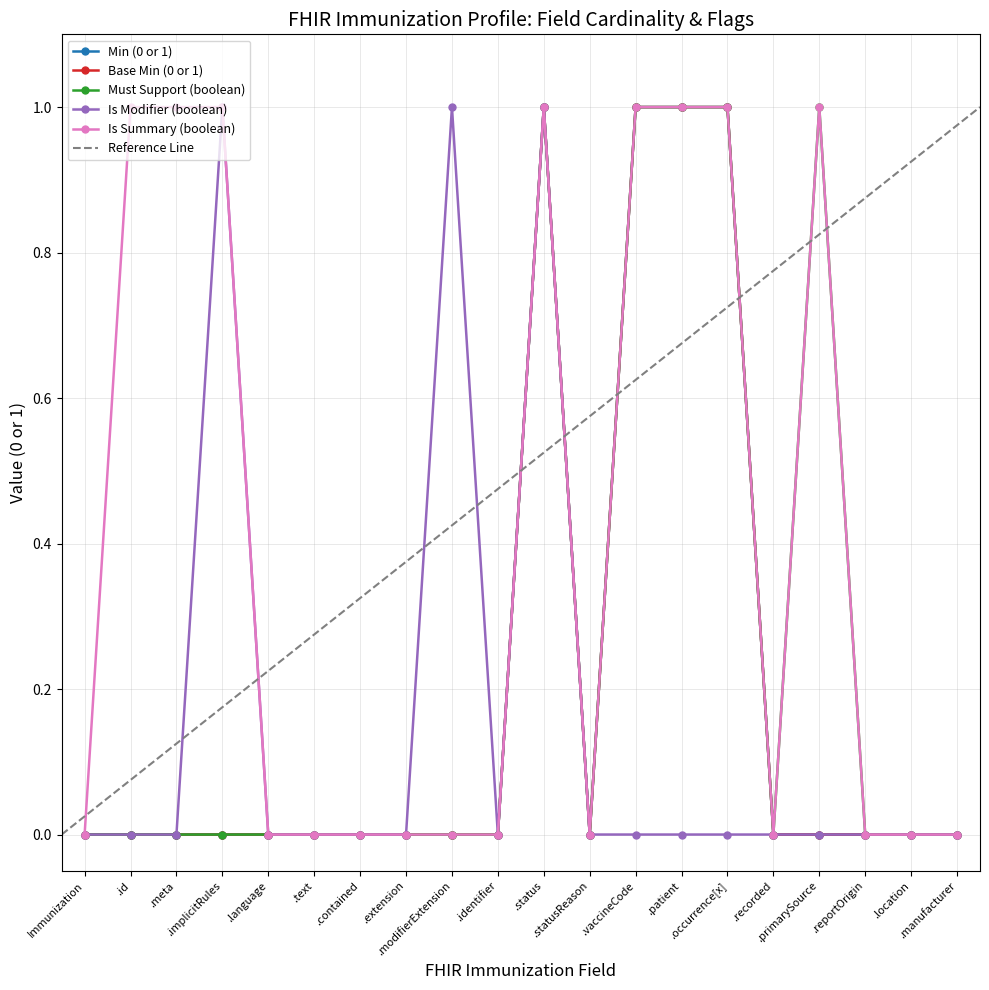

What is the label of the 18th point from the right?

.meta